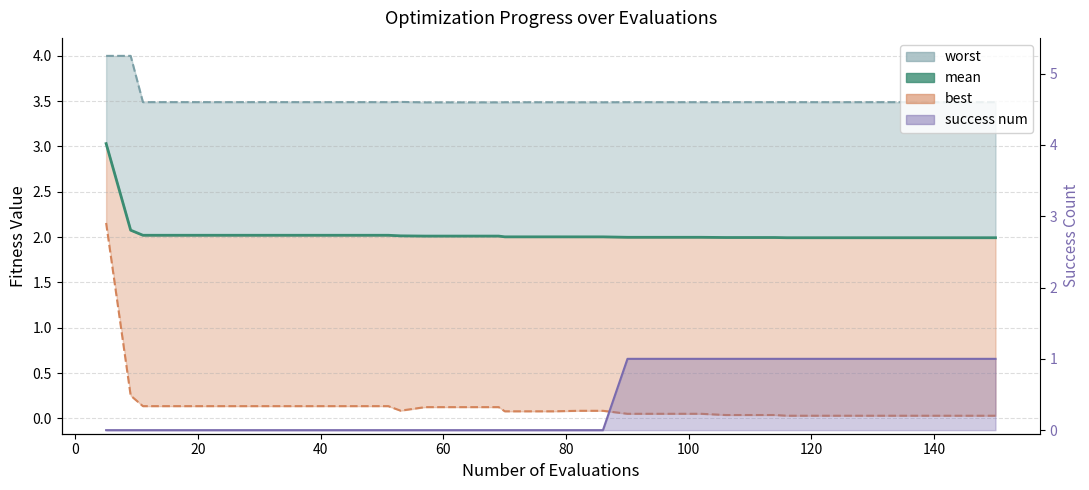

Does the chart have visible grid lines?

Yes